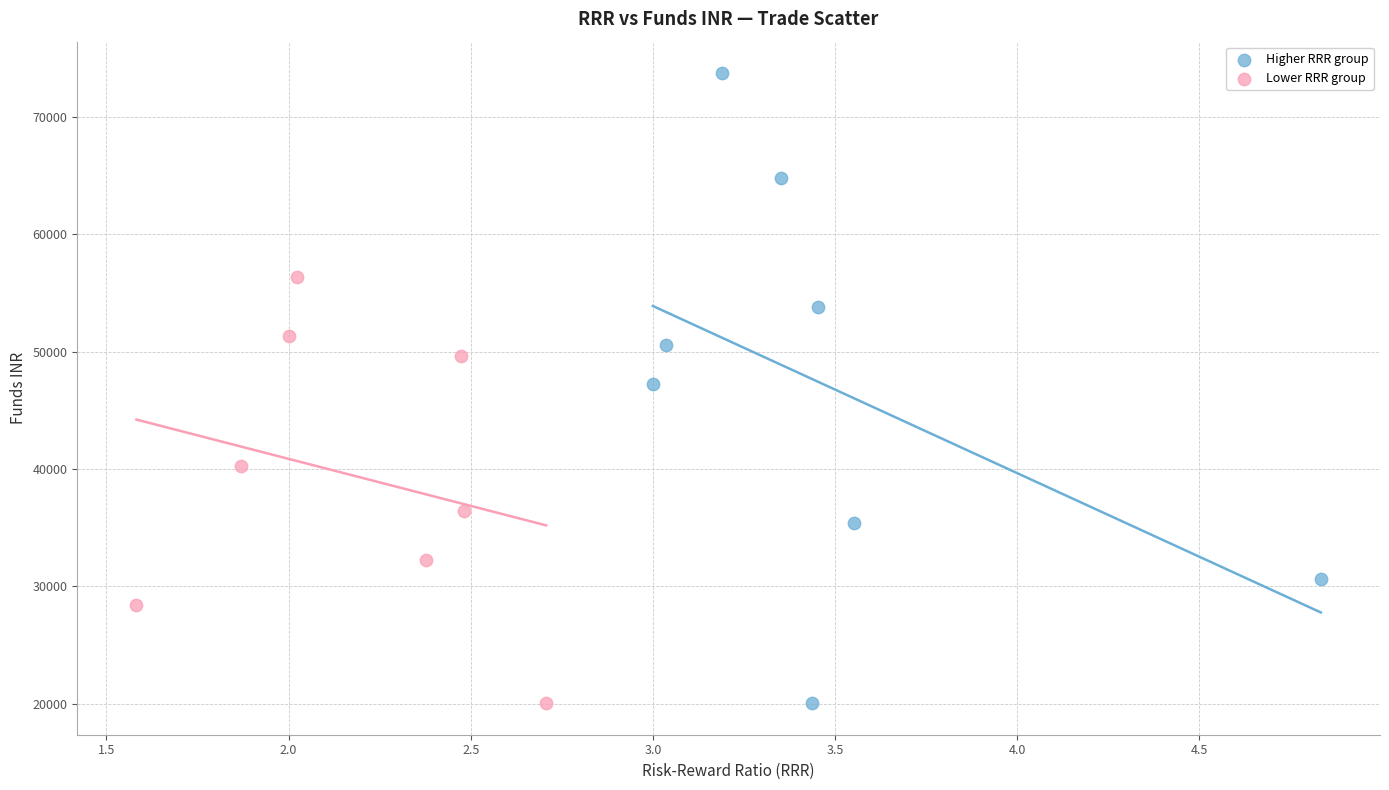

Which series contains the highest Y value?

Higher RRR group